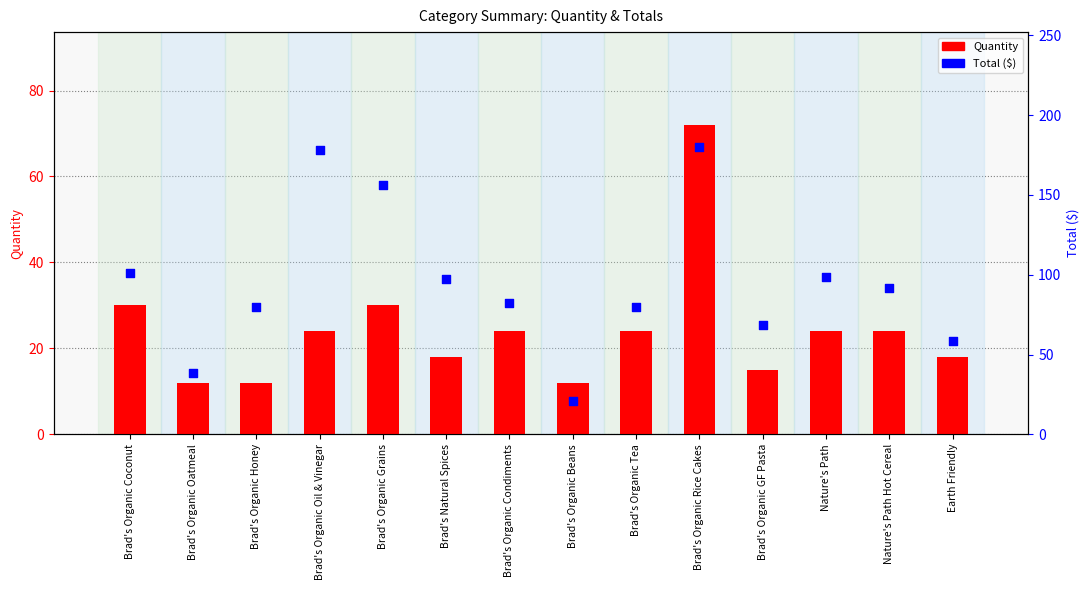

What is the total value across all series at Brad's Organic Honey?

91.9